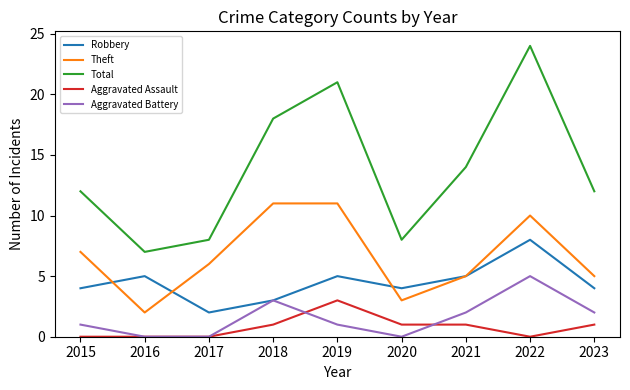

What is the average value of the Aggravated Battery series?

2